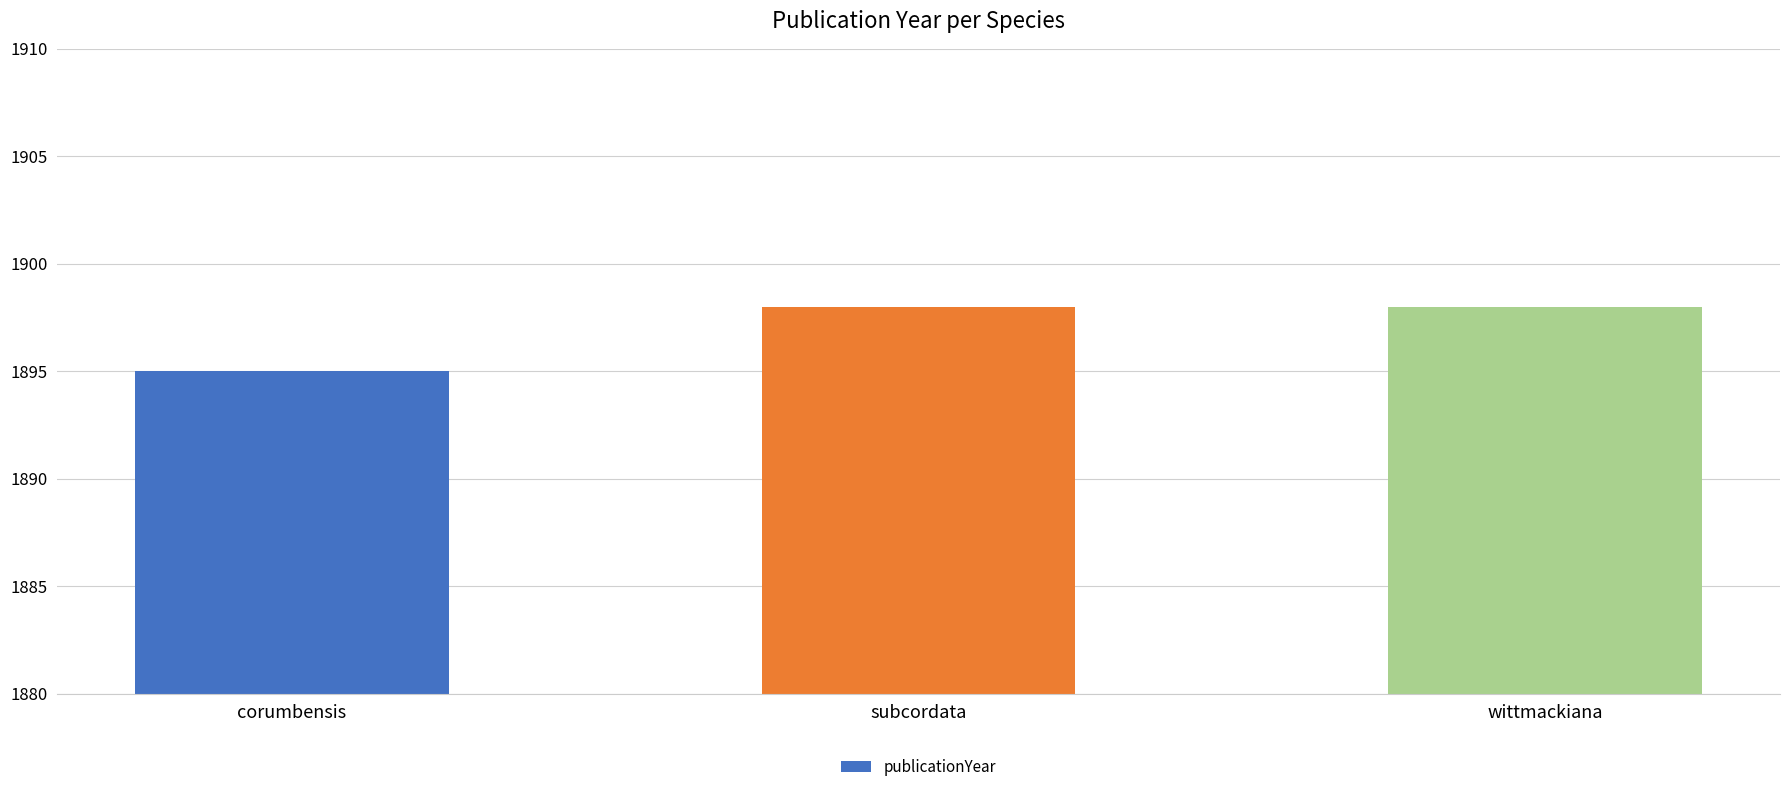

What is the difference between the second highest and minimum values?

3